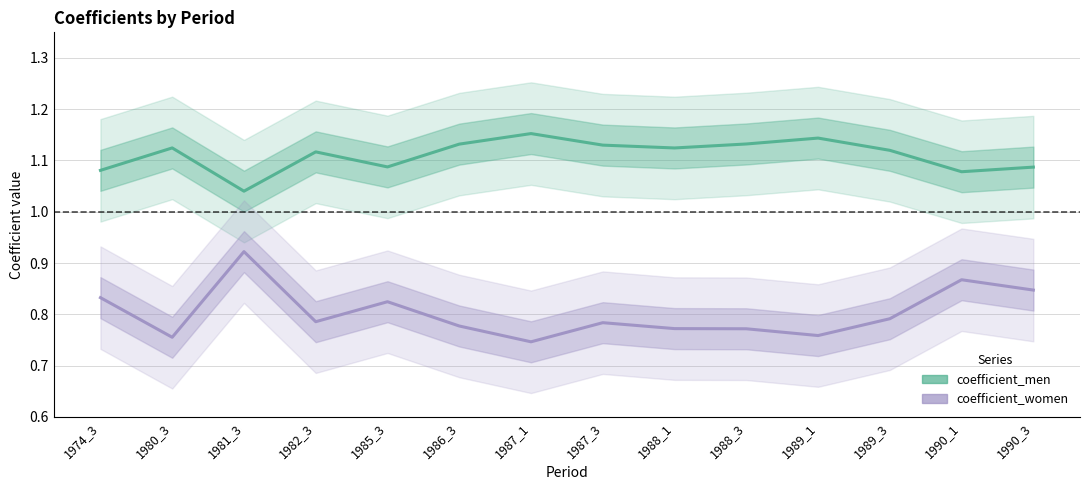

What is the lowest value of the coefficient_women series?

0.7